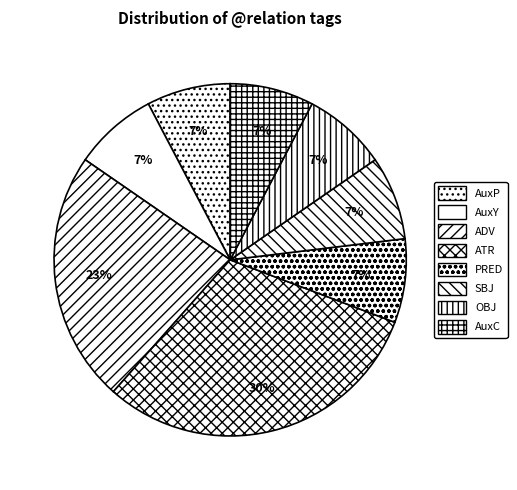

What is the smallest slice in the pie chart?

AuxP